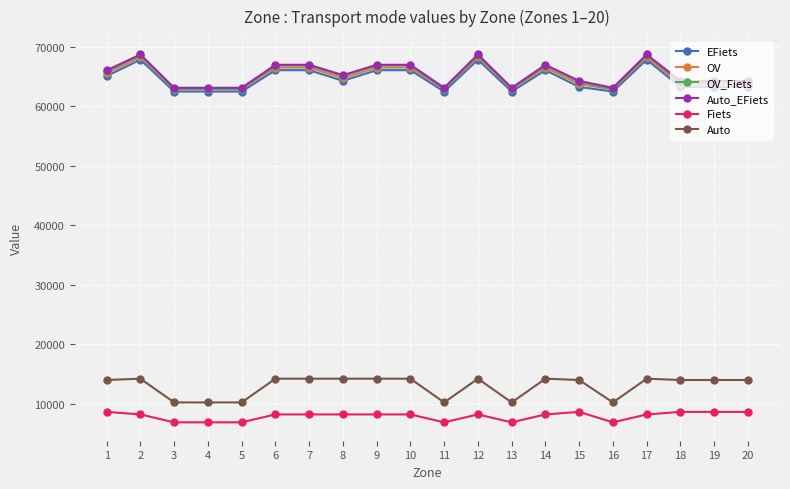

Which series has the largest range (max minus min)?

OV_Fiets